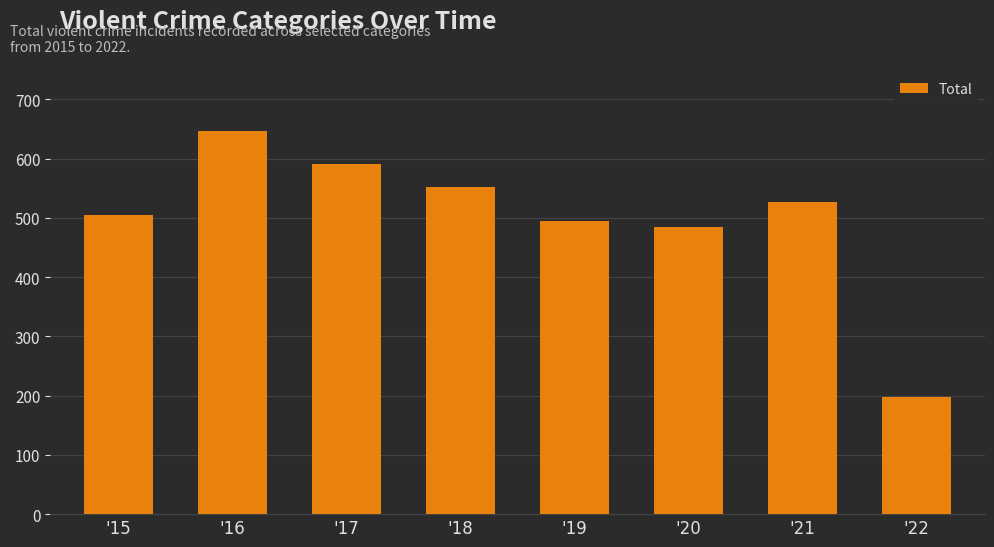

True or false: the data shows 591 at '17.

True